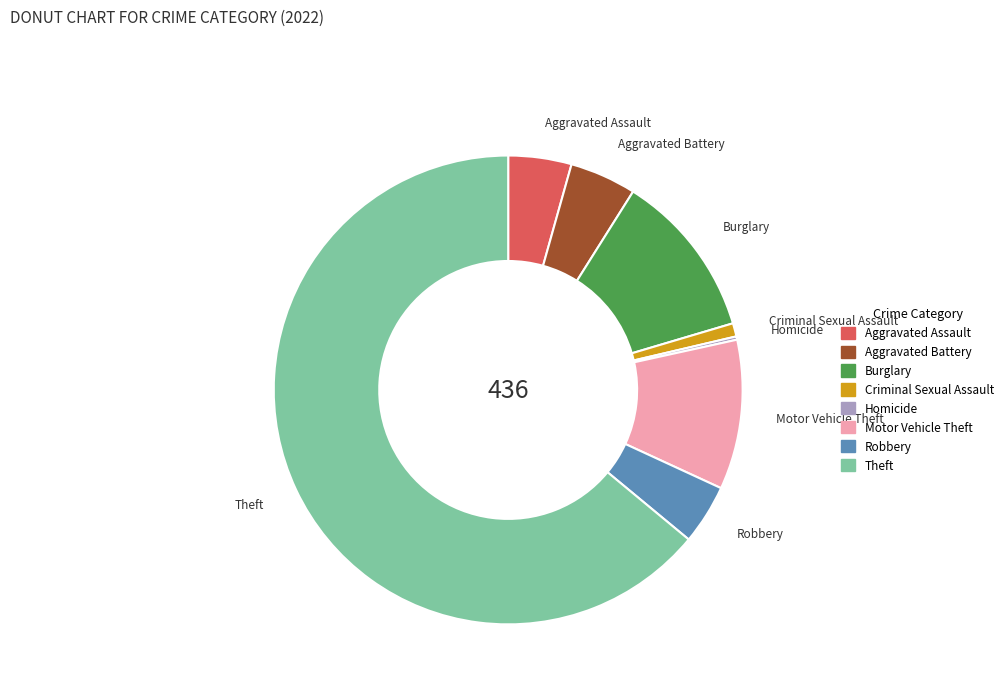

Is there any slice that represents more than half of the pie?

Yes